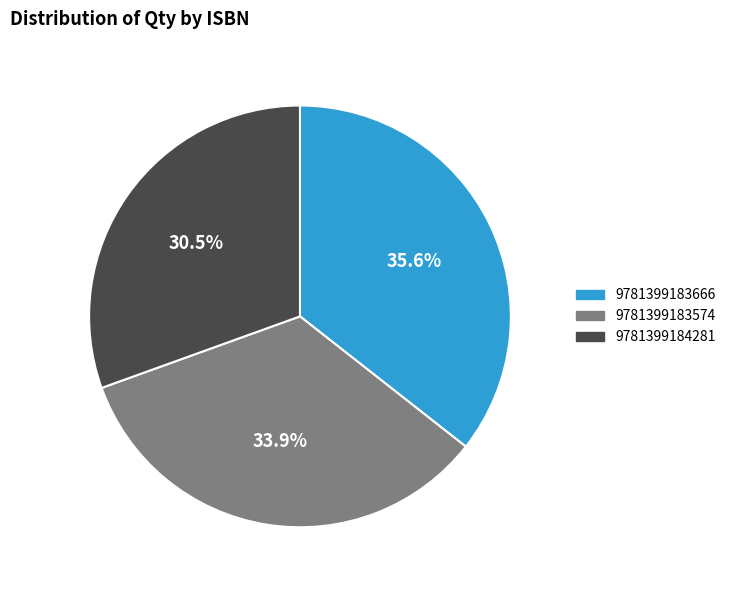

Which category has the biggest portion of the pie?

9781399183666